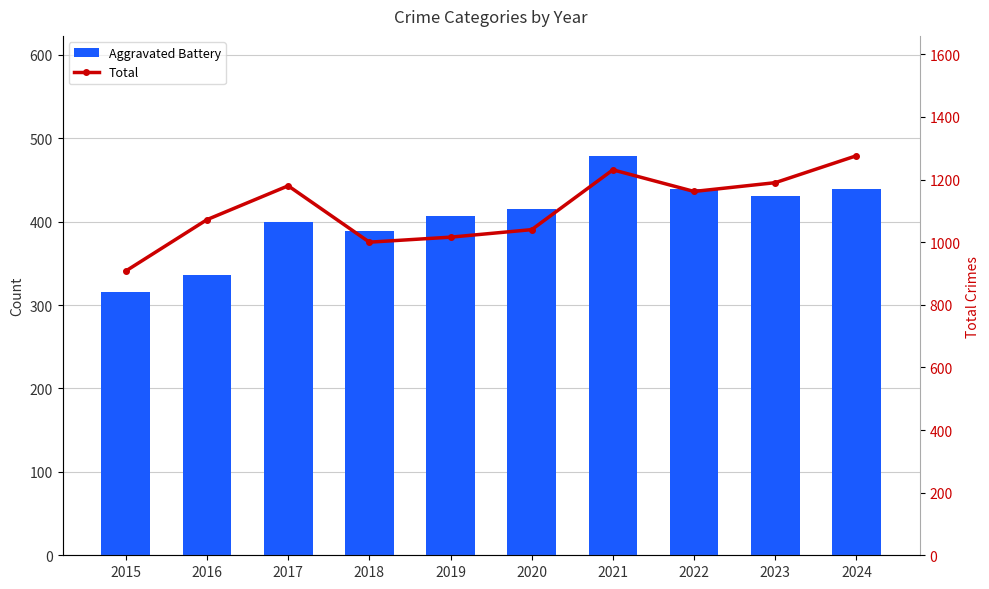

What is the value of the Aggravated Battery bar at the 5th from the left?

407